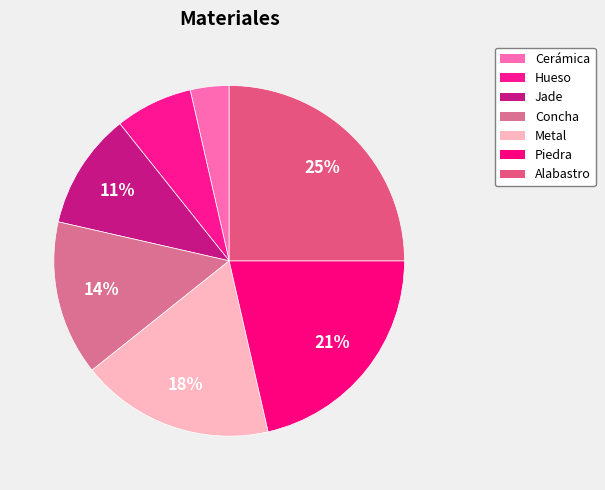

Is Metal the majority of the pie?

No